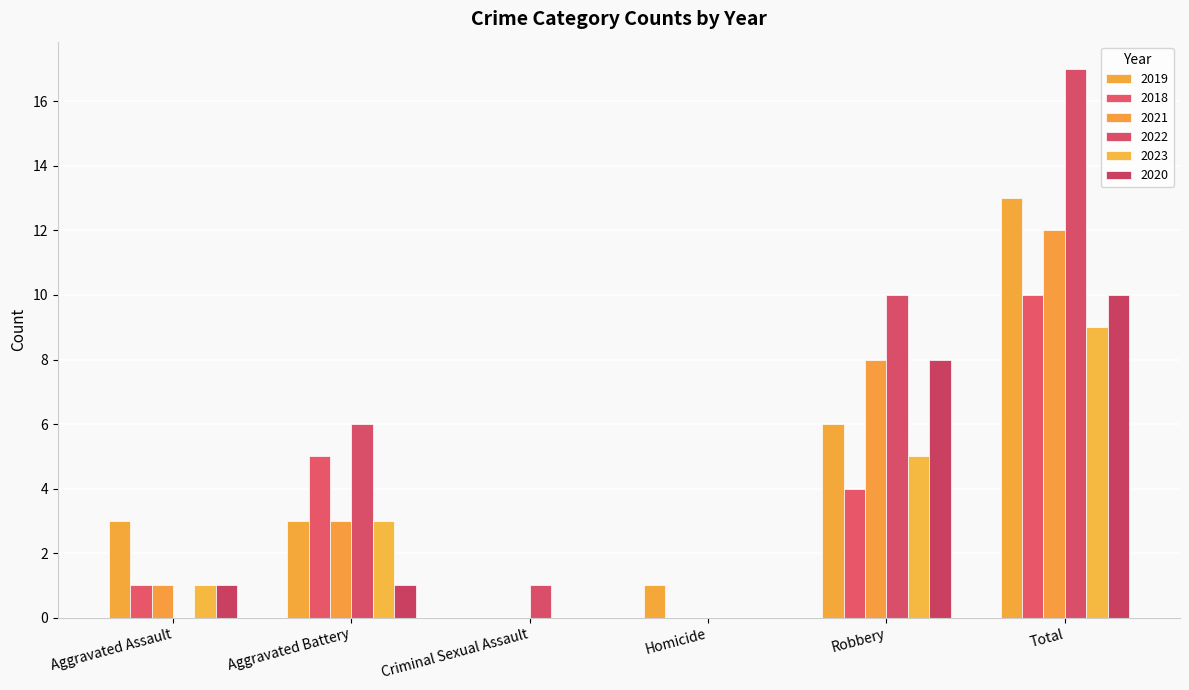

Where is 2023 nearest to the value 4?

Aggravated Battery